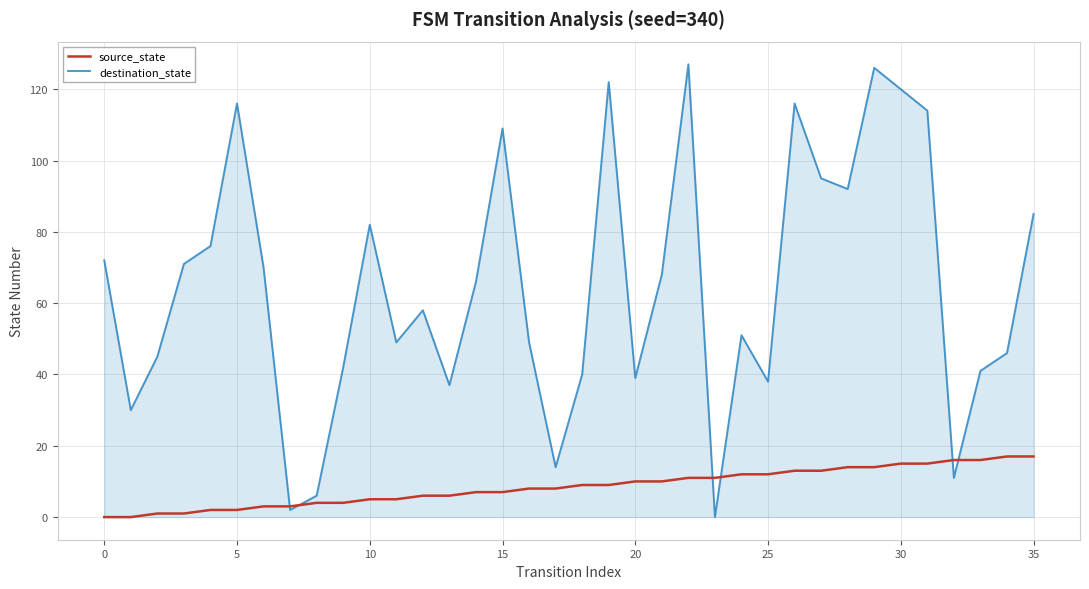

List the series in order of their peak value, lowest first.

source_state, destination_state